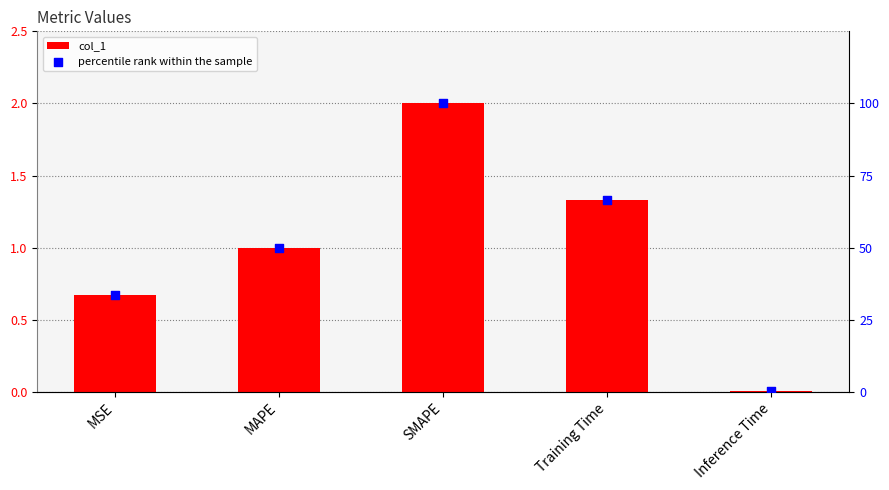

Which series has the largest total across all categories?

percentile rank within the sample